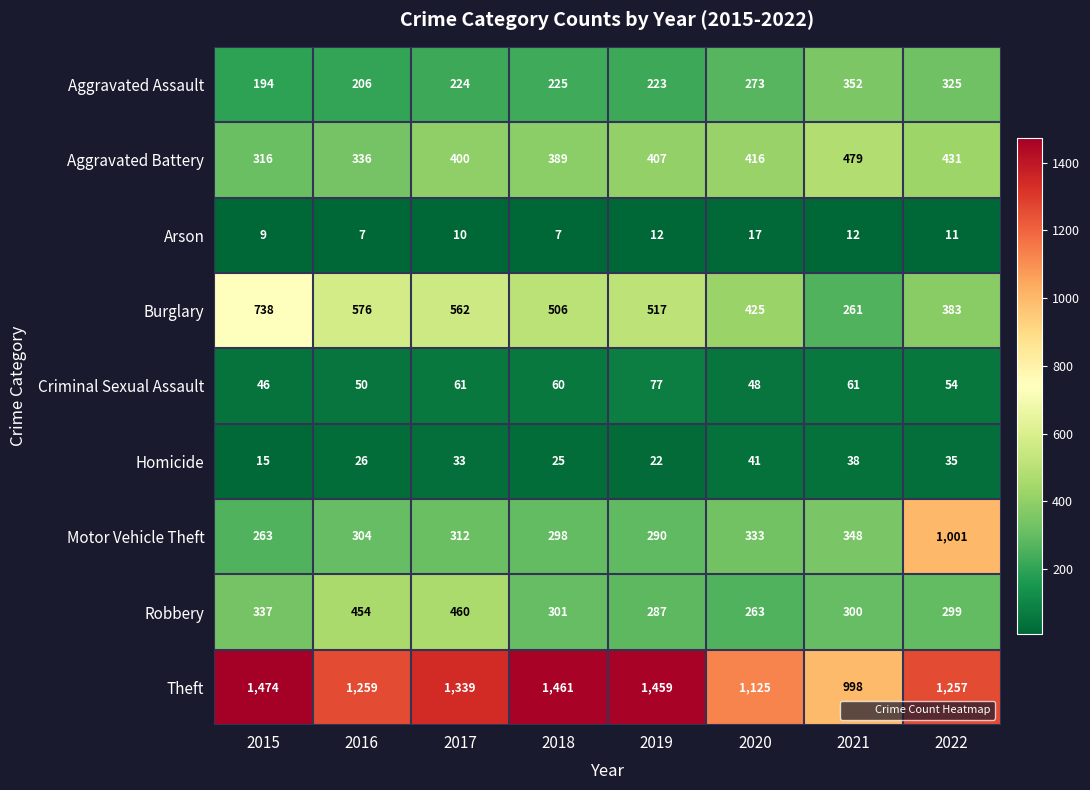

True or false: Robbery has a value of 454 at 2016.

True